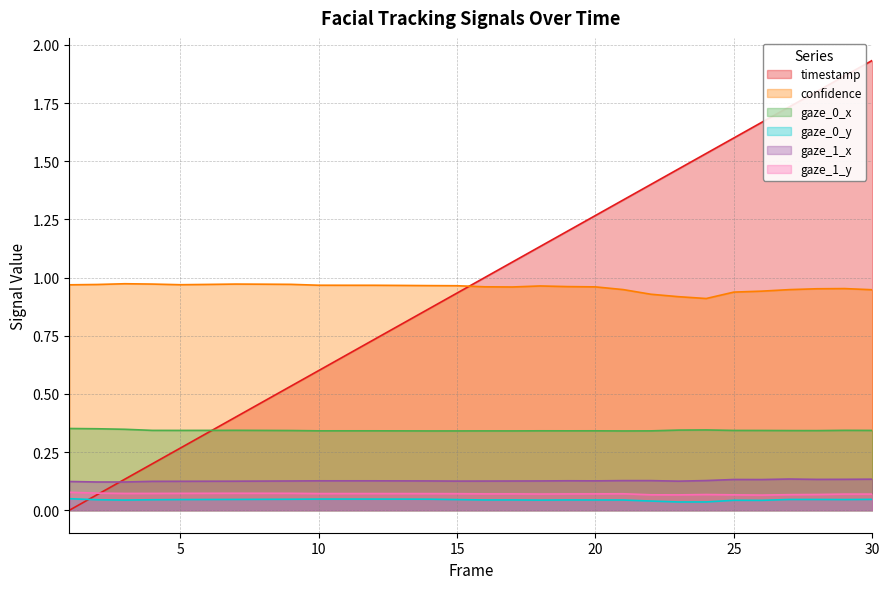

What is the average value of the confidence series?

1.0